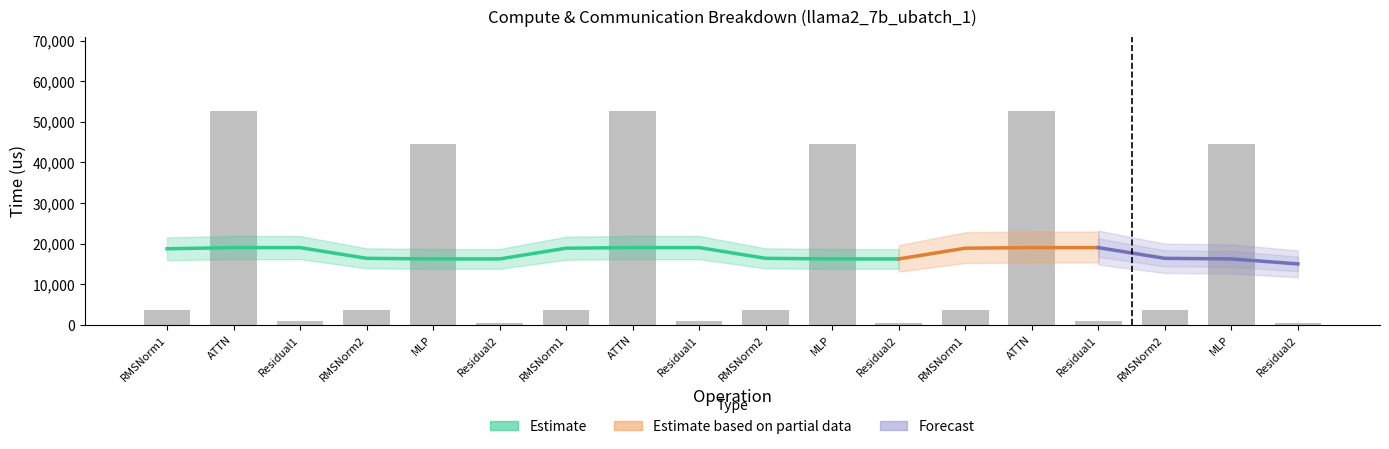

Between ATTN and Residual1, which is larger?

ATTN